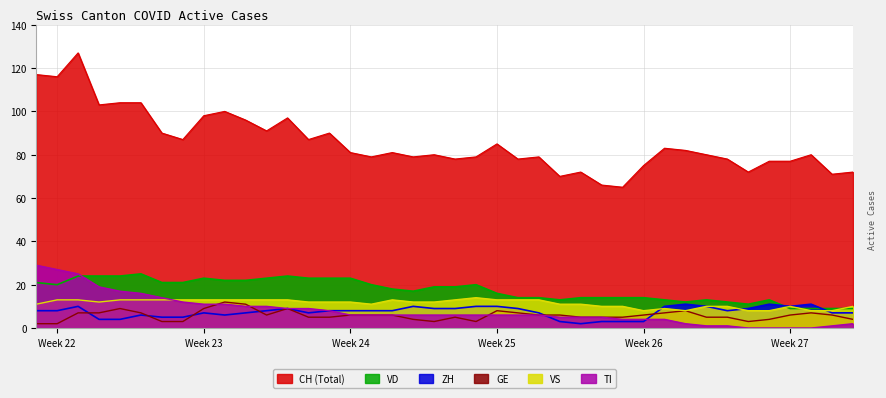

Which series has the widest spread of values?

CH (Total)